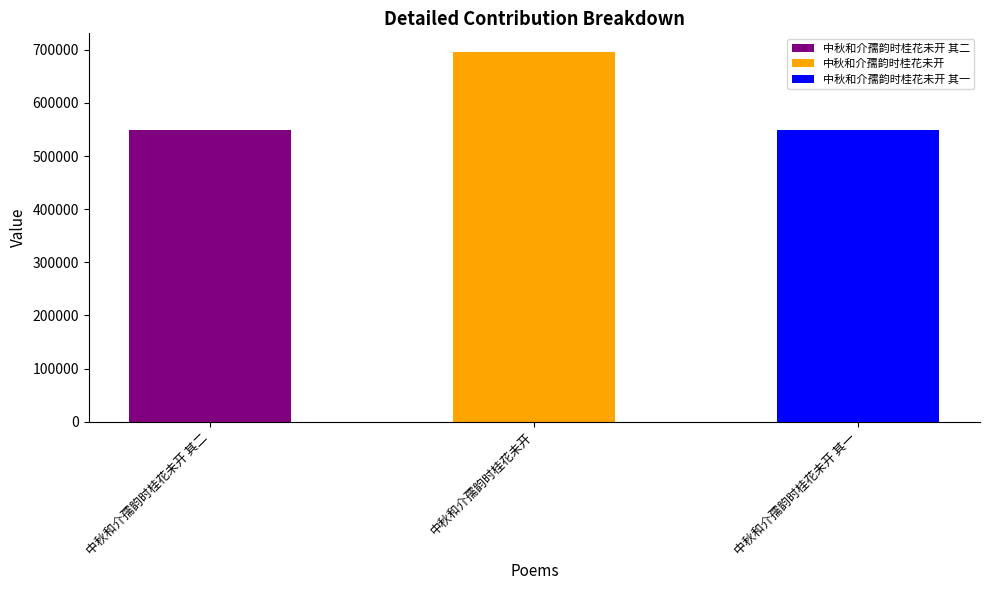

Rank the categories by value from lowest to highest.

中秋和介孺韵时桂花未开 其一, 中秋和介孺韵时桂花未开 其二, 中秋和介孺韵时桂花未开